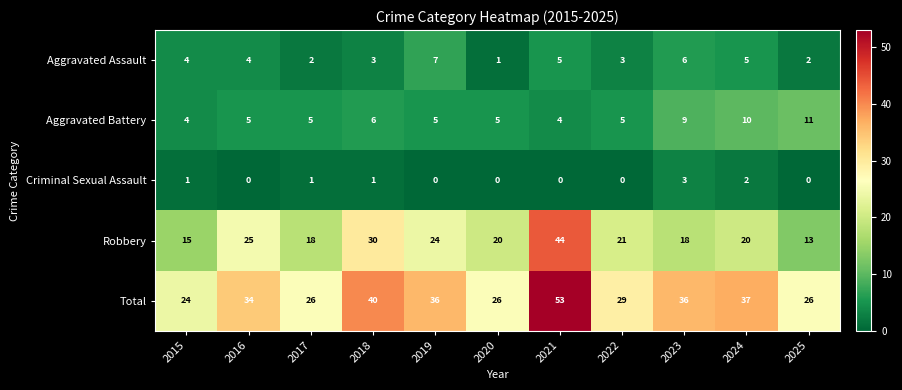

What is the average value of the Total series?

33